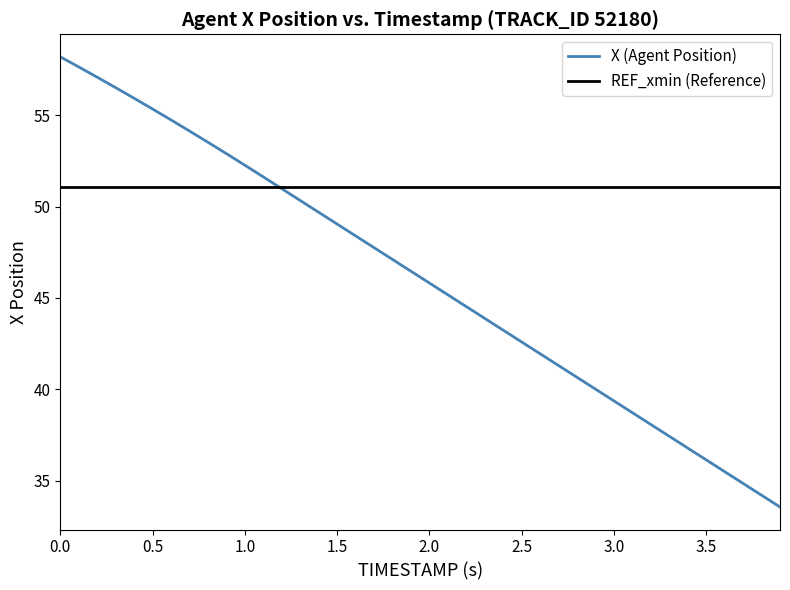

What is the maximum value shown in the chart?

58.2